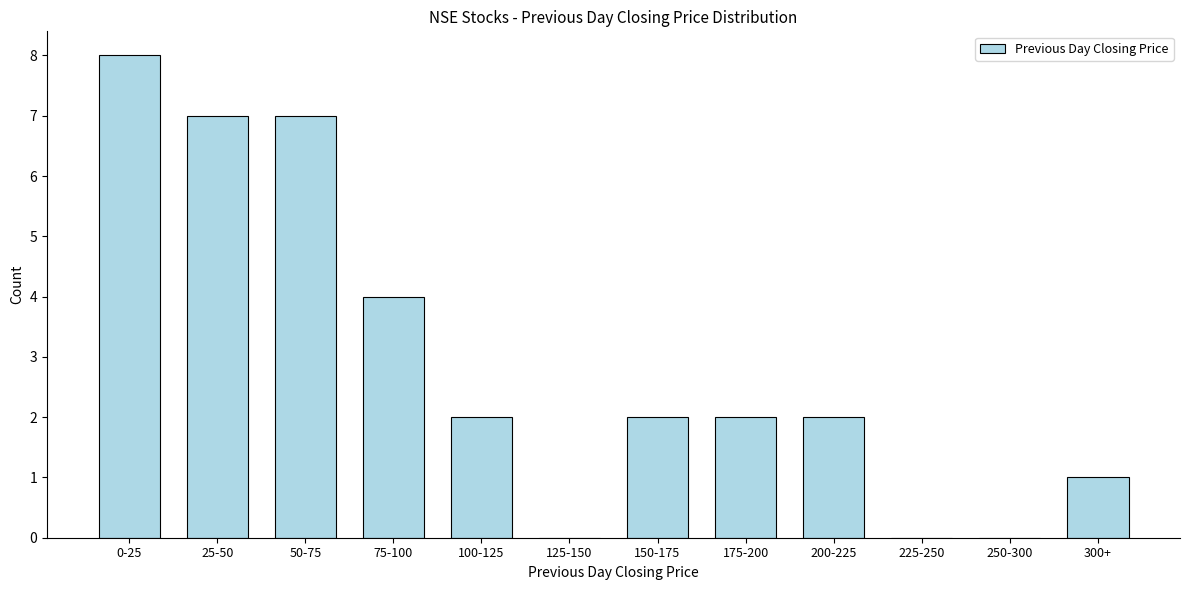

Reading left to right, what are all the values shown in this chart?

0-25=8	25-50=7	50-75=7	75-100=4	100-125=2	125-150=0	150-175=2	175-200=2	200-225=2	225-250=0	250-300=0	300+=1